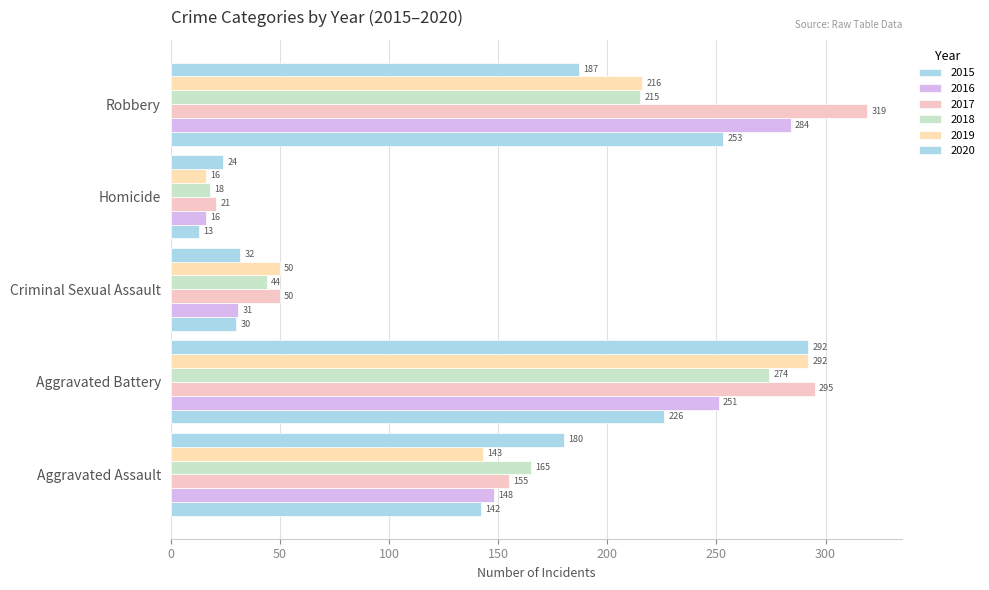

How many distinct data groups are displayed?

6